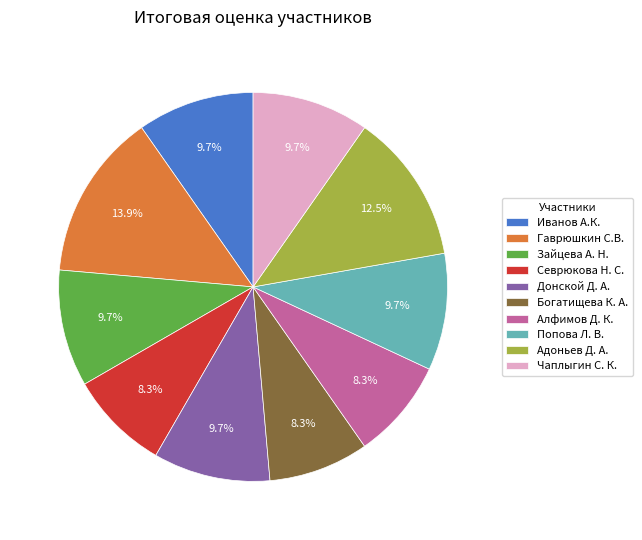

To the nearest percent, what is the difference between the Адоньев Д. А. and Донской Д. А. slice percentages?

3%